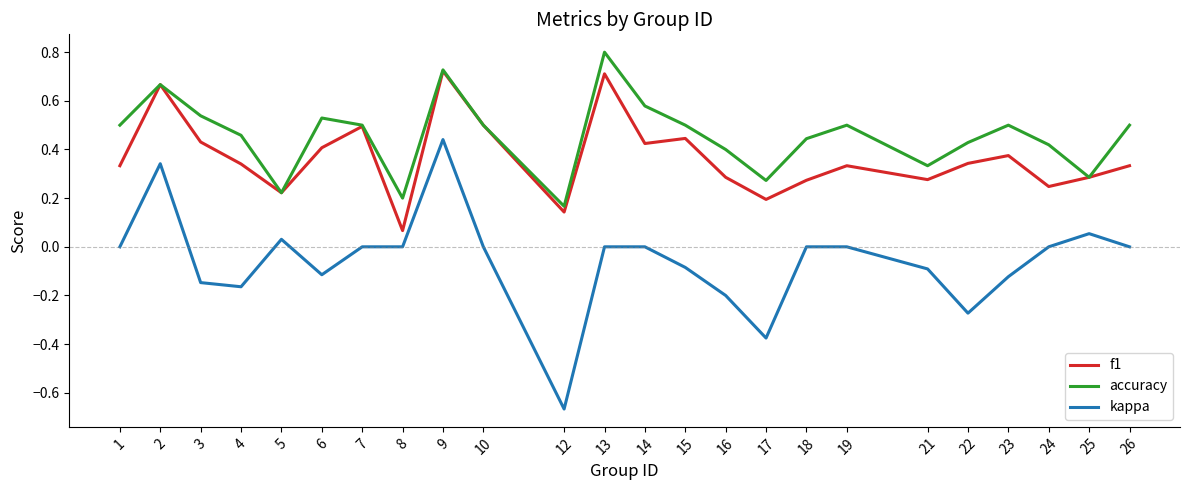

How many lines are shown in the chart?

3